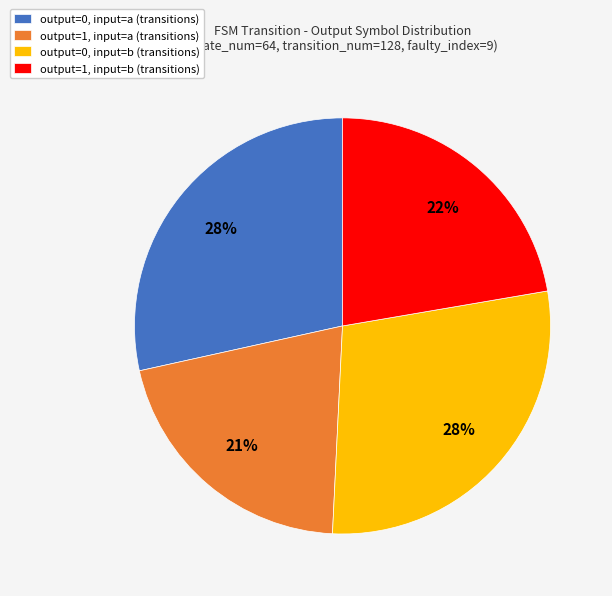

Is there any slice that represents more than half of the pie?

No